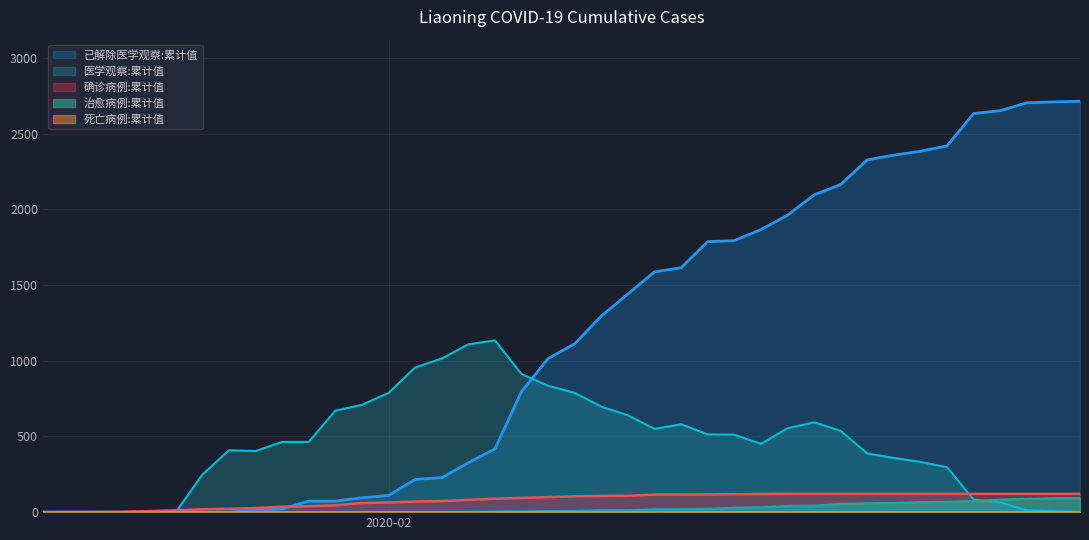

Is the value of confirmed at 2020-02-24 greater than the value of medical_obs at 2020-01-24?

Yes